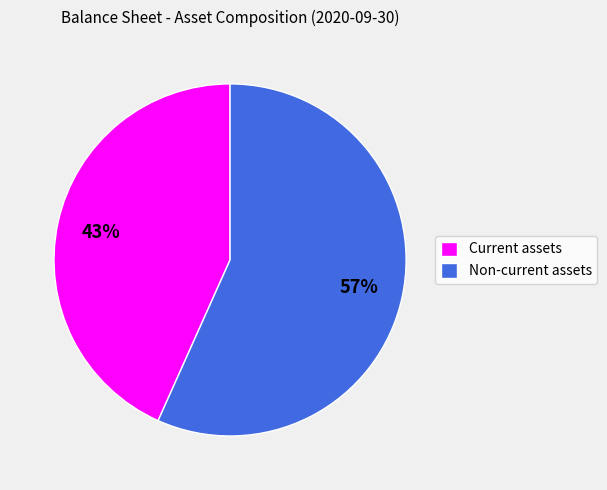

What is the ratio of the value at Non-current assets to the value at Current assets?

1.3